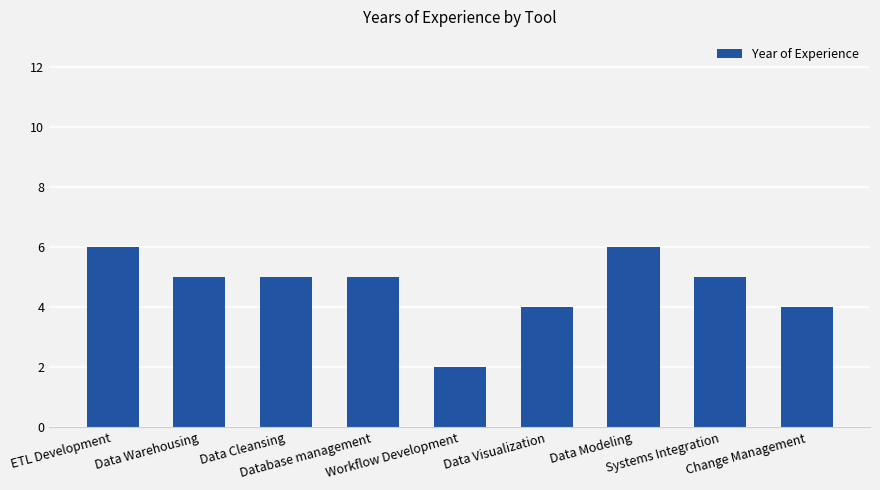

The chart shows a value of 1 at Change Management. True or false?

False